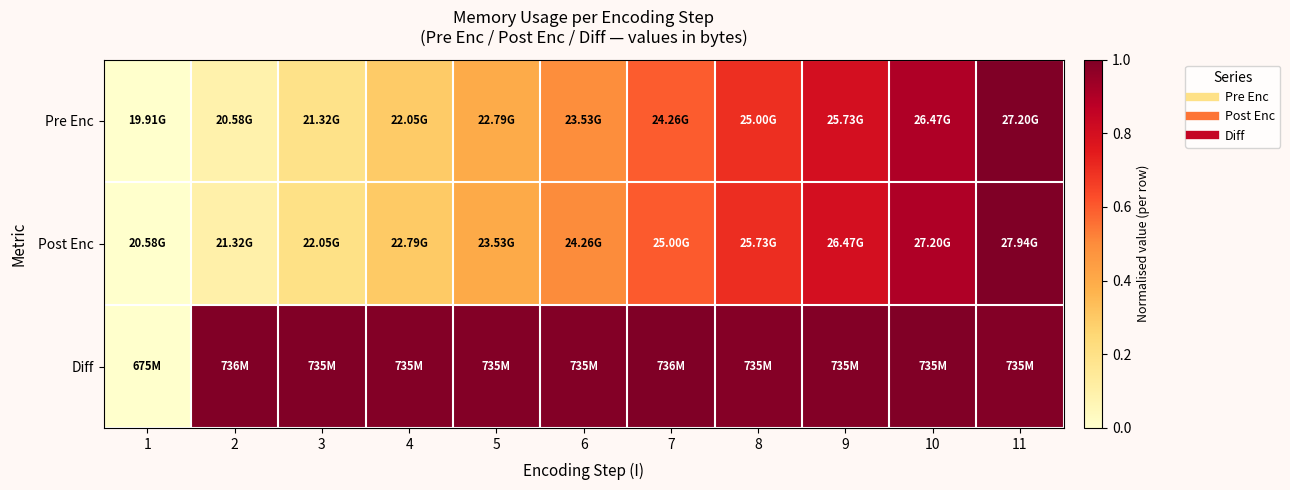

Reading right to left, what are all the values shown in this chart?

Pre Enc: 11=1.0	10=0.9	9=0.8	8=0.7	7=0.6	6=0.5	5=0.4	4=0.3	3=0.2	2=0.1	1=0.0
Post Enc: 11=1.0	10=0.9	9=0.8	8=0.7	7=0.6	6=0.5	5=0.4	4=0.3	3=0.2	2=0.1	1=0.0
Diff: 11=1.0	10=1.0	9=1.0	8=1.0	7=1.0	6=1.0	5=1.0	4=1.0	3=1.0	2=1.0	1=0.0